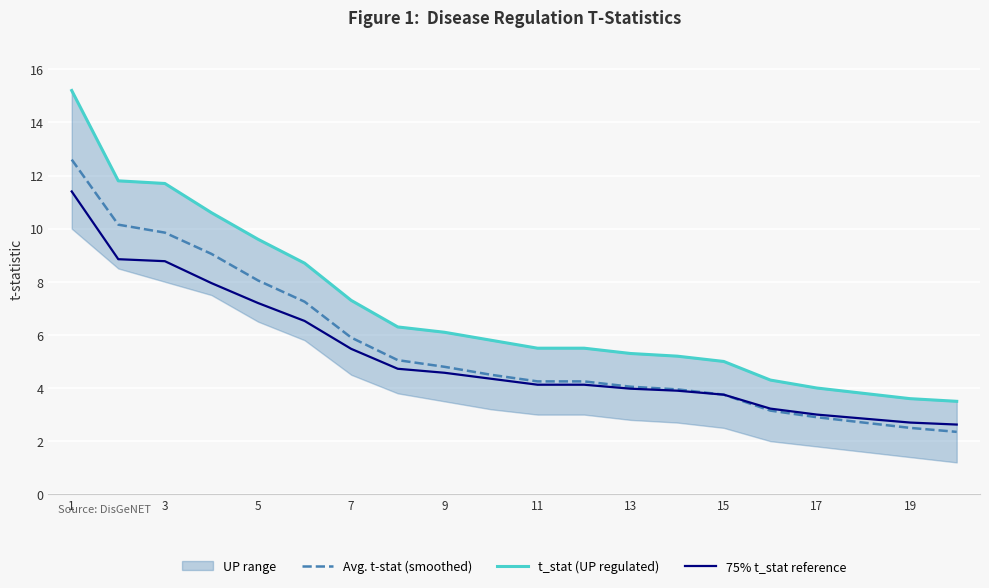

At which category does the chart reach its peak across all series?

1